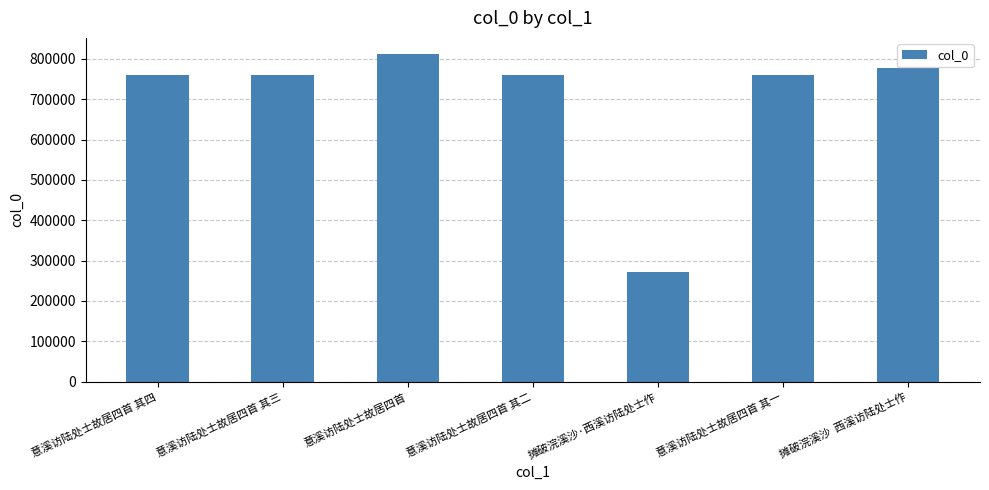

The chart shows a value of 439222 at 意溪访陆处士故居四首 其三. True or false?

False